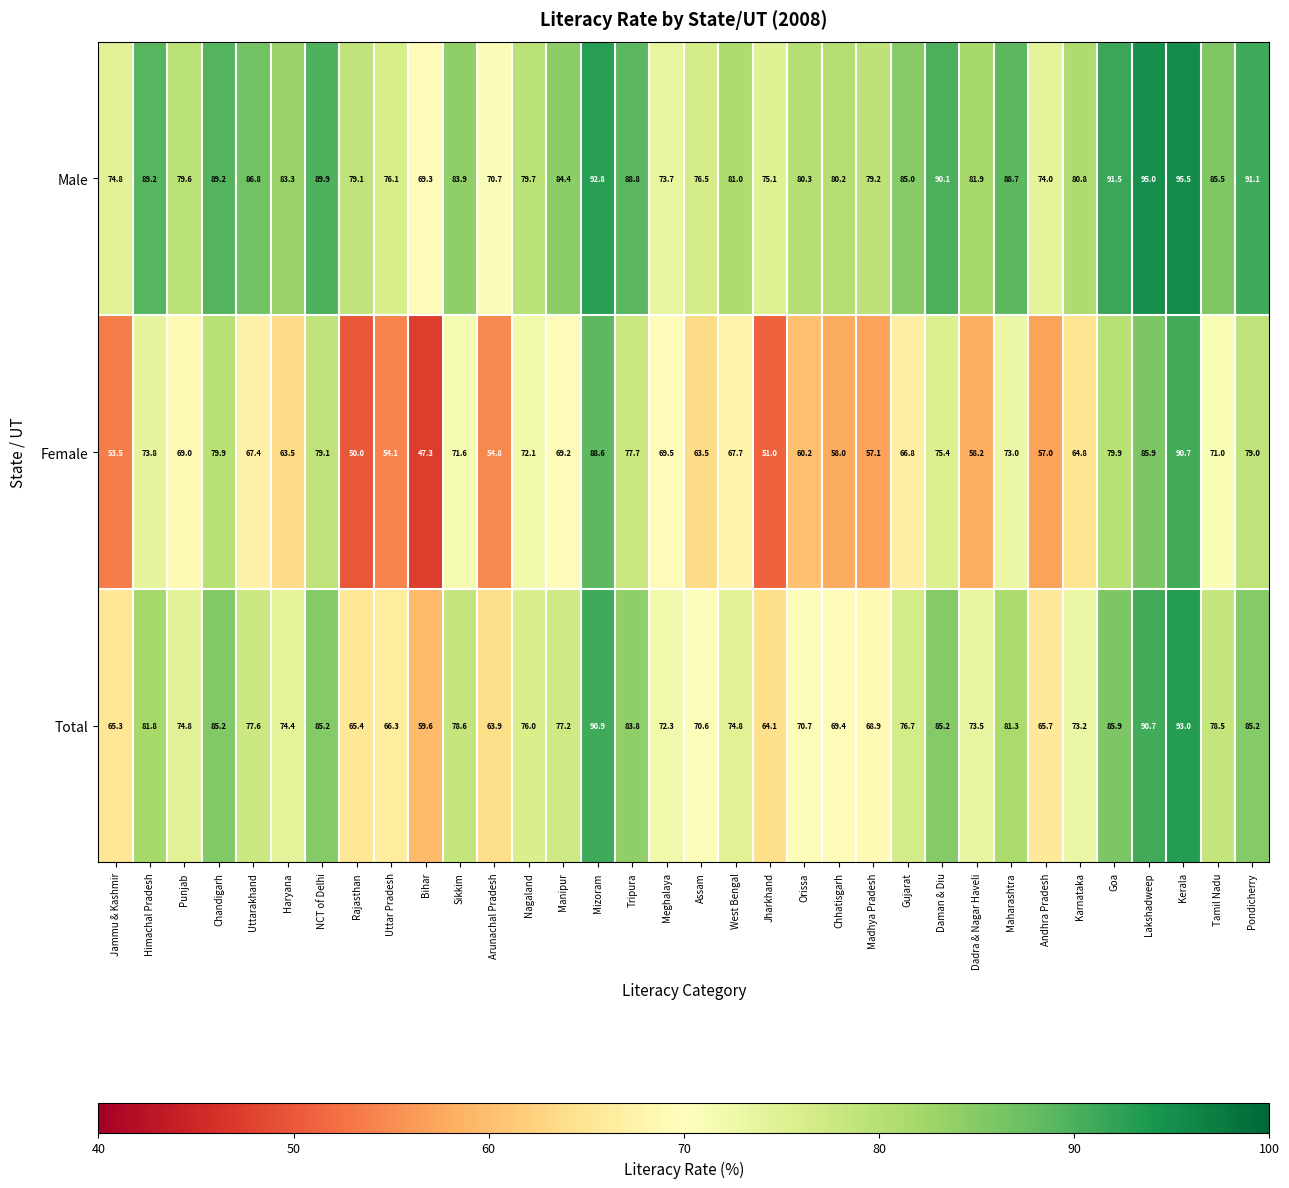

What is the difference between the highest and lowest values at Rajasthan?

29.1